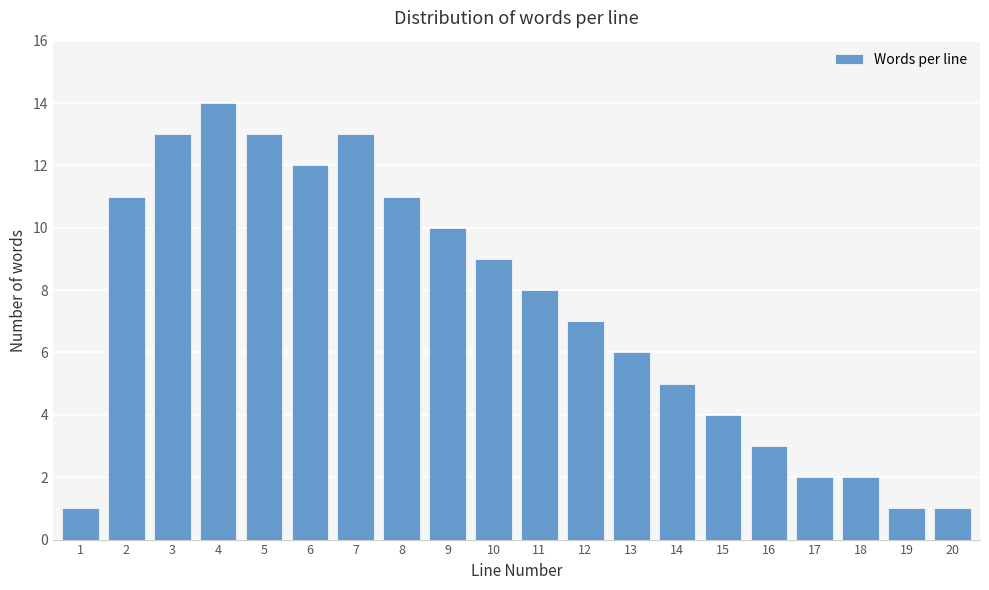

Reading right to left, list all the values displayed in this chart.

20=1	19=1	18=2	17=2	16=3	15=4	14=5	13=6	12=7	11=8	10=9	9=10	8=11	7=13	6=12	5=13	4=14	3=13	2=11	1=1